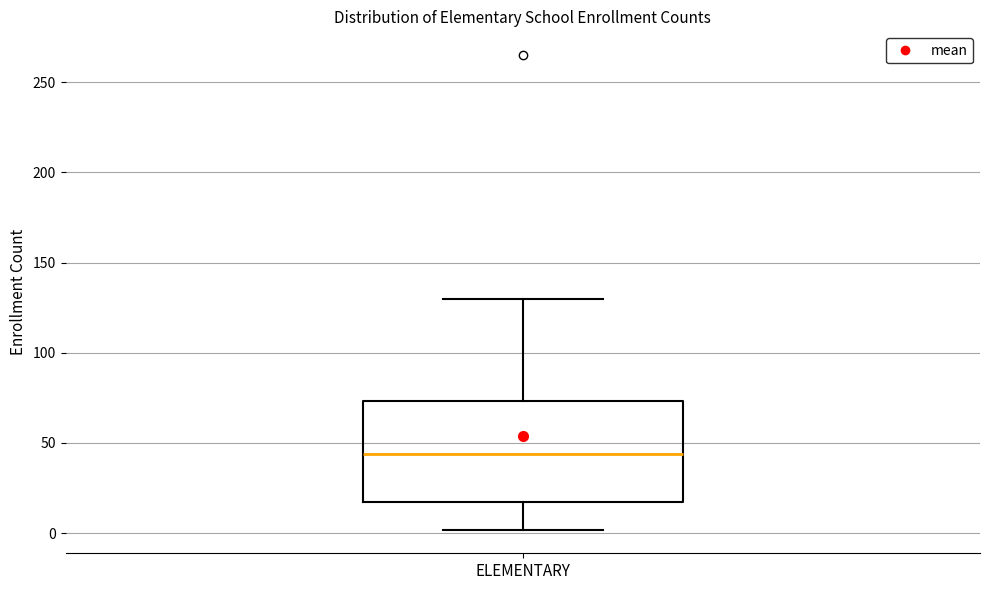

Transcribe this box plot: give where the median line is, the range the box spans, and where the two whiskers end, as read against the y-axis. The values are not printed on the chart, so give them approximately, as read against the axis.

median 45, box 20 to 75, whiskers 0 to 130